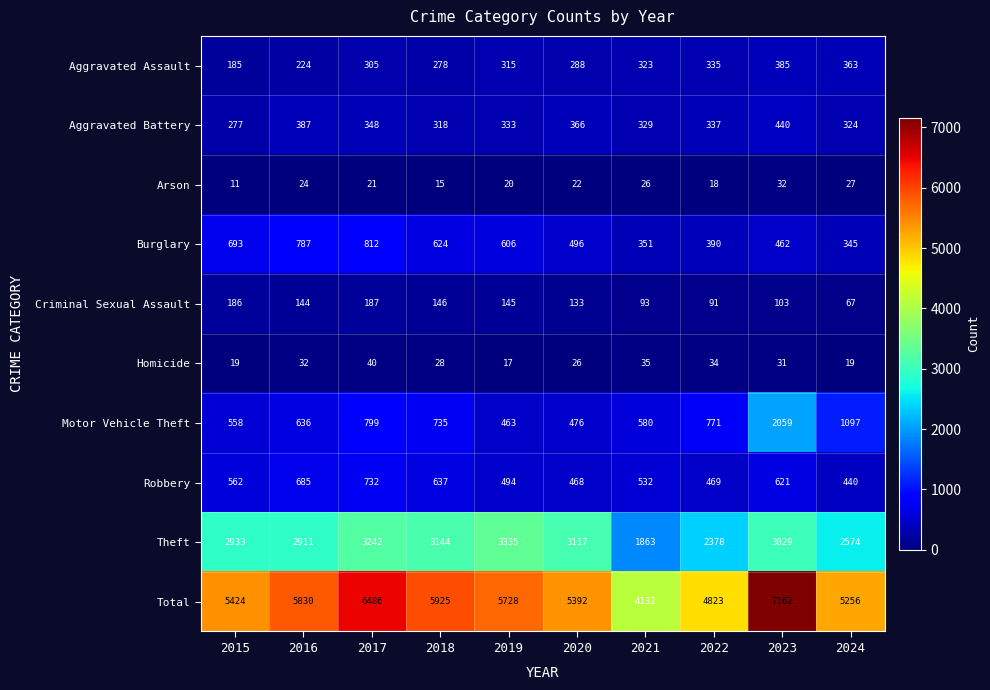

Count the number of data series in this chart.

10